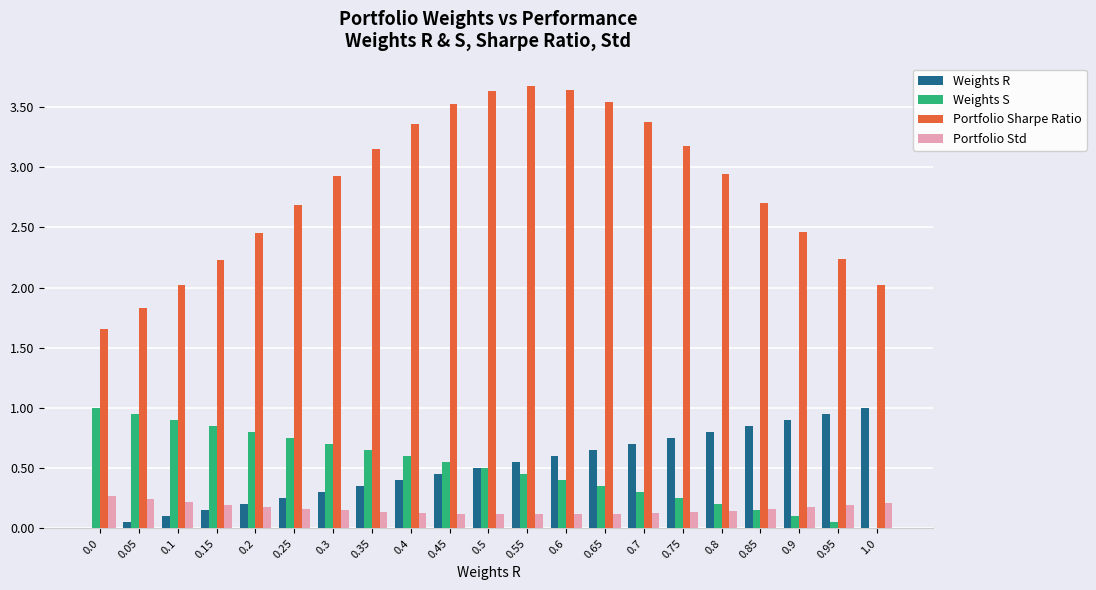

Which series has the largest total across all categories?

Portfolio Sharpe Ratio